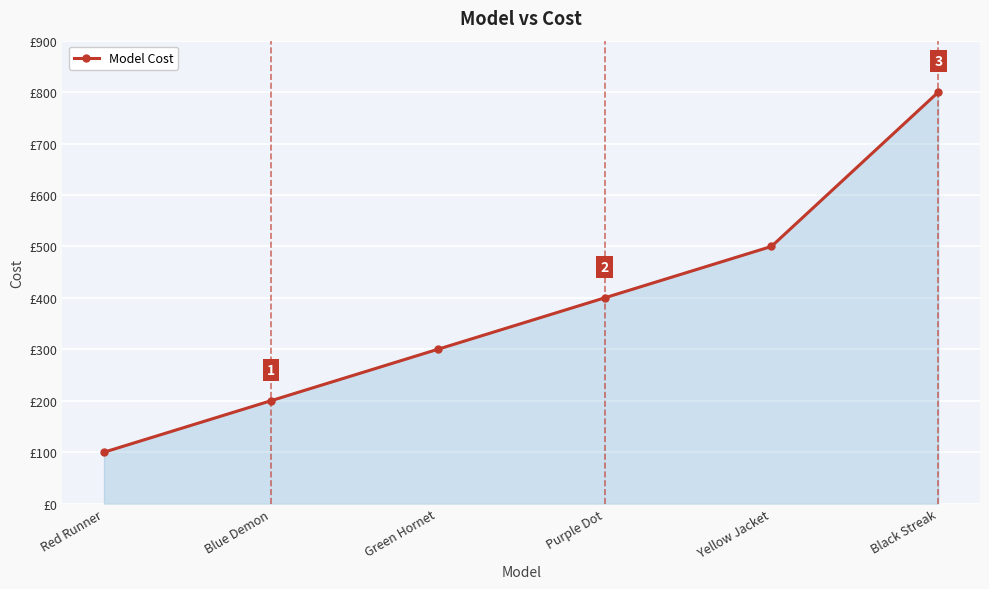

Where is the data nearest to the value 450?

Purple Dot